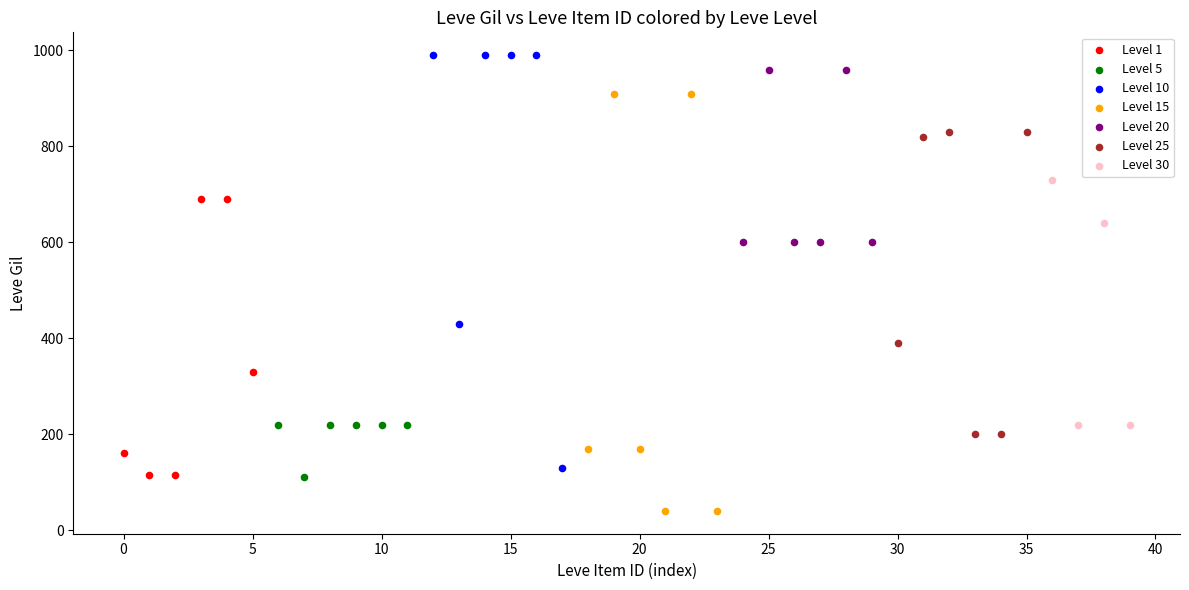

Which series contains the lowest Y value?

Level 15